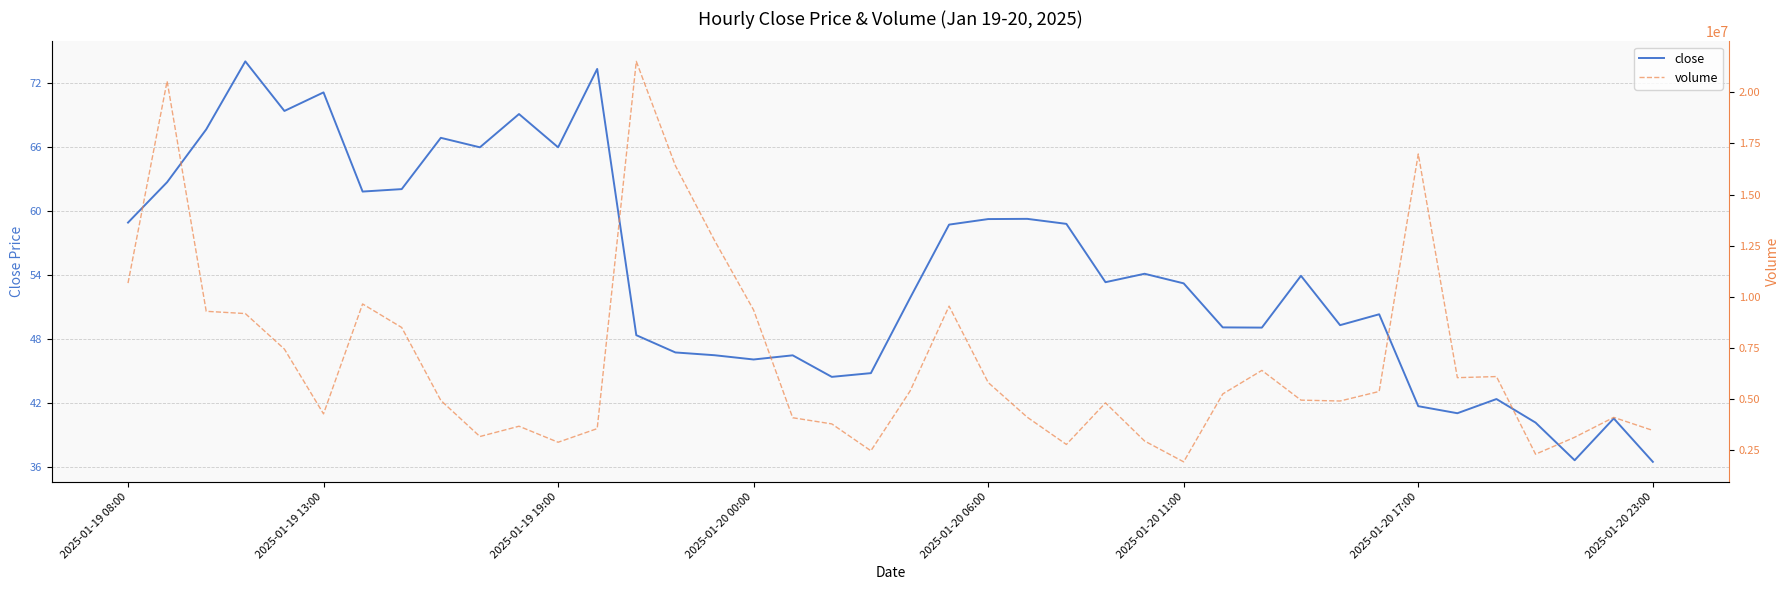

What is the total value across all series at 14?

16413553.9